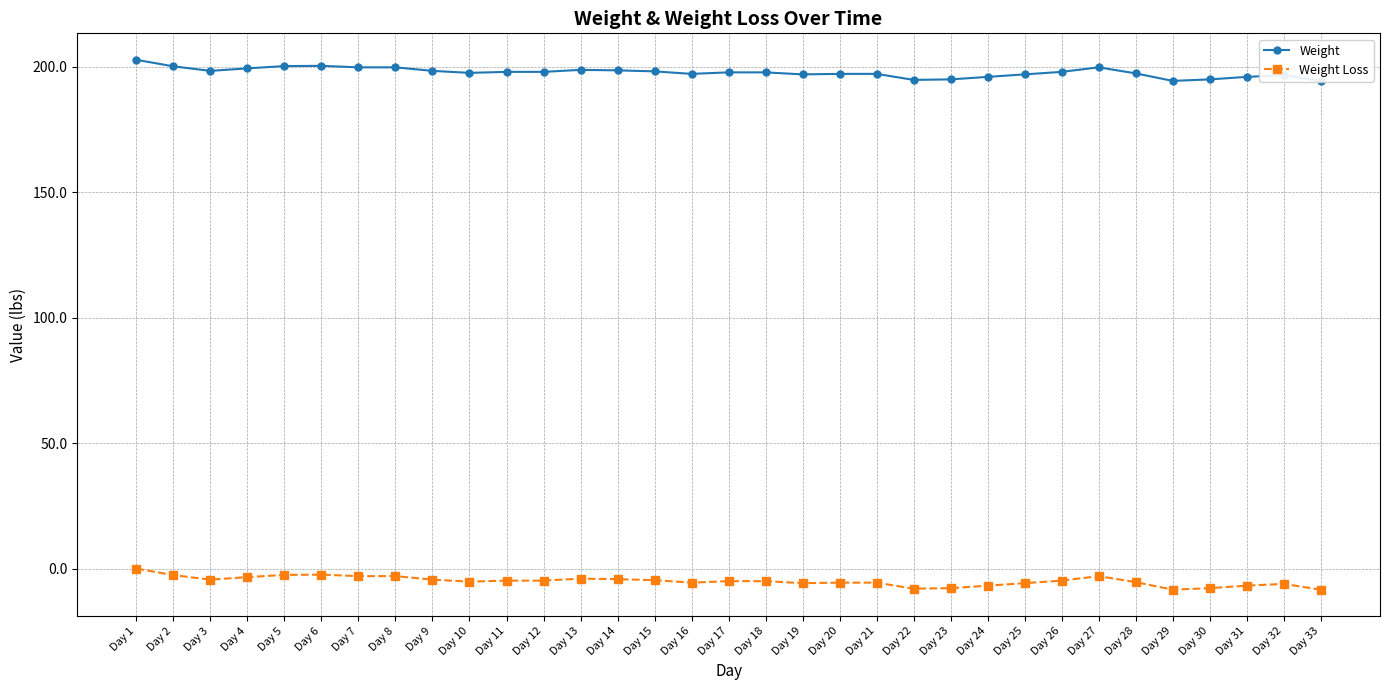

What are all the series names shown in the legend?

Weight, Weight Loss